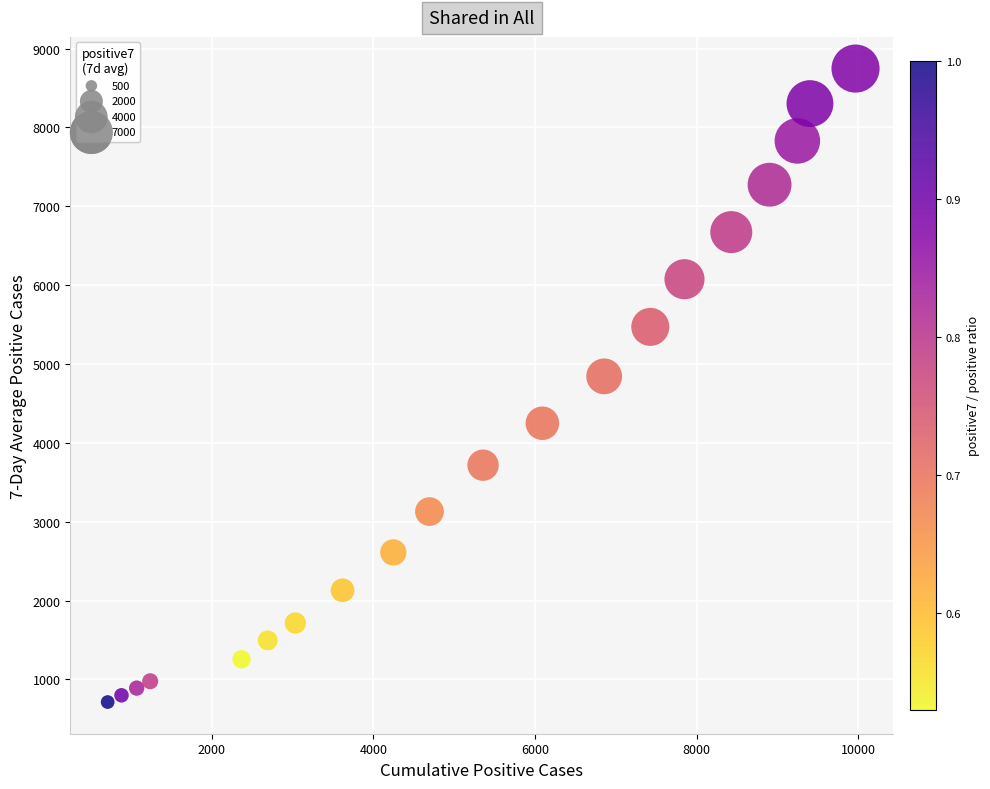

What is the range of X values (max minus min)?

9256.0